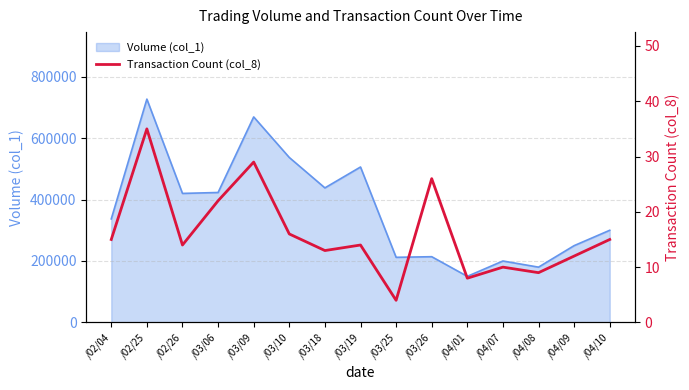

What is the smallest value displayed?

4